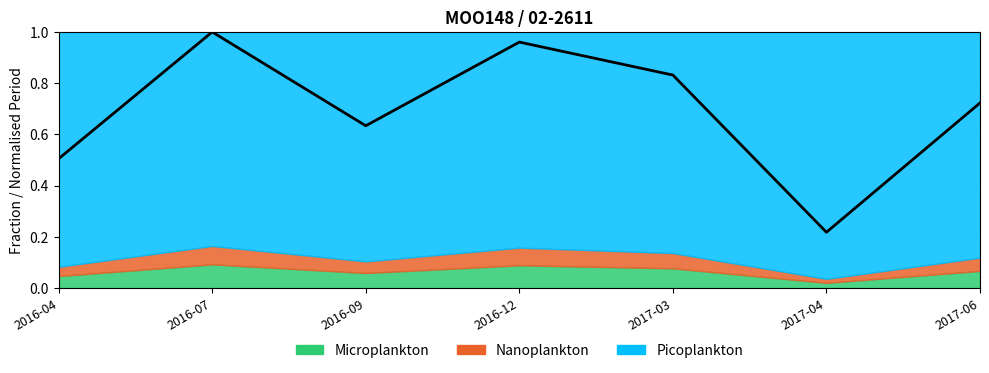

At which label is the value closest to 0?

2017-04